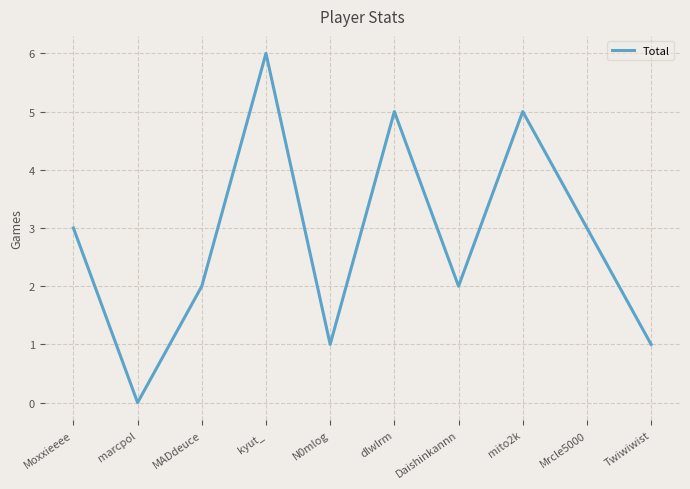

What is the ratio of the value at kyut_ to the value at dlwlrm?

1.2